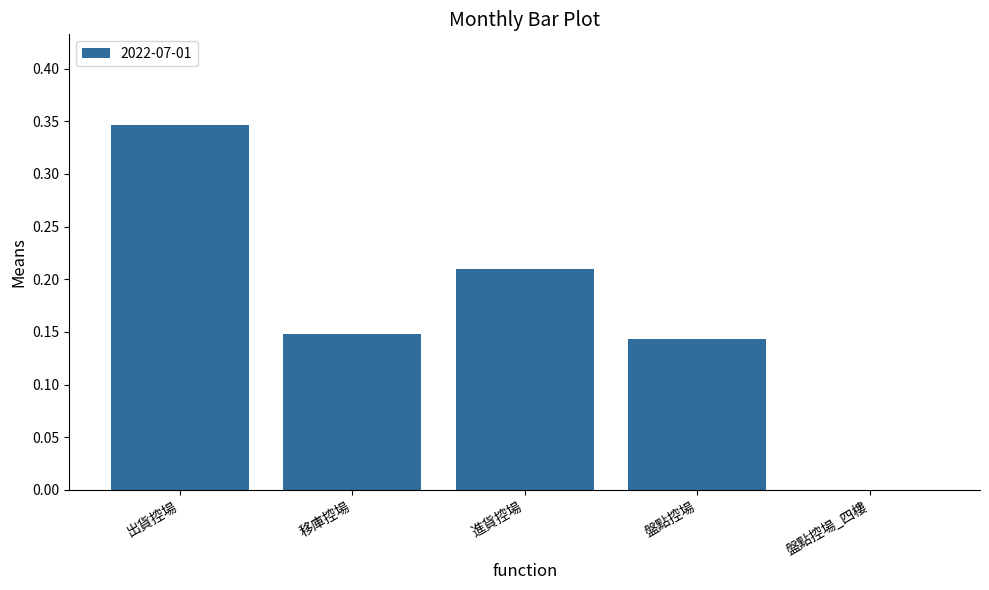

Which label corresponds to the largest value in the chart?

出貨控場